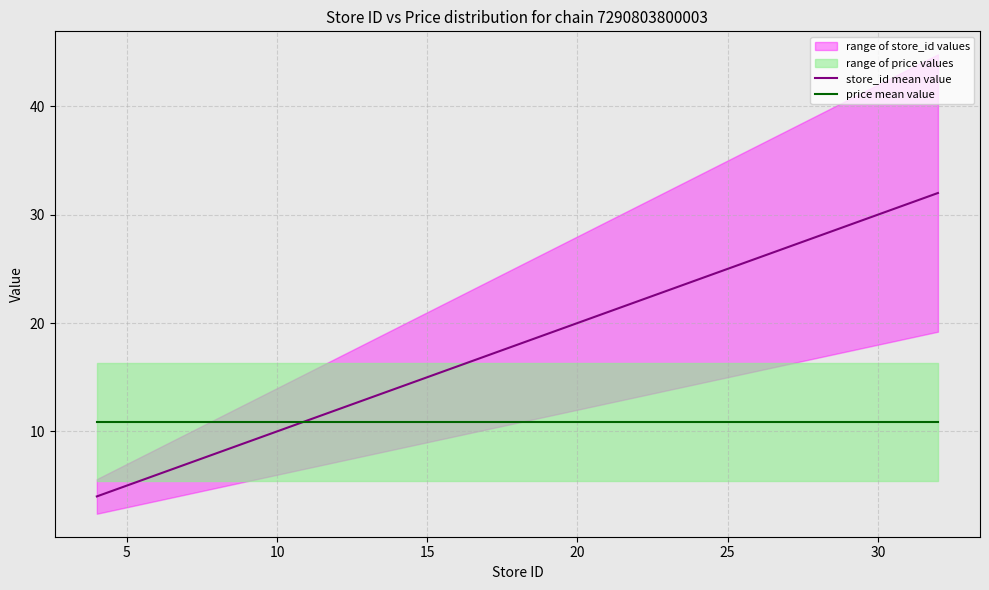

Is it true that price mean value equals 17.0 at 25?

False